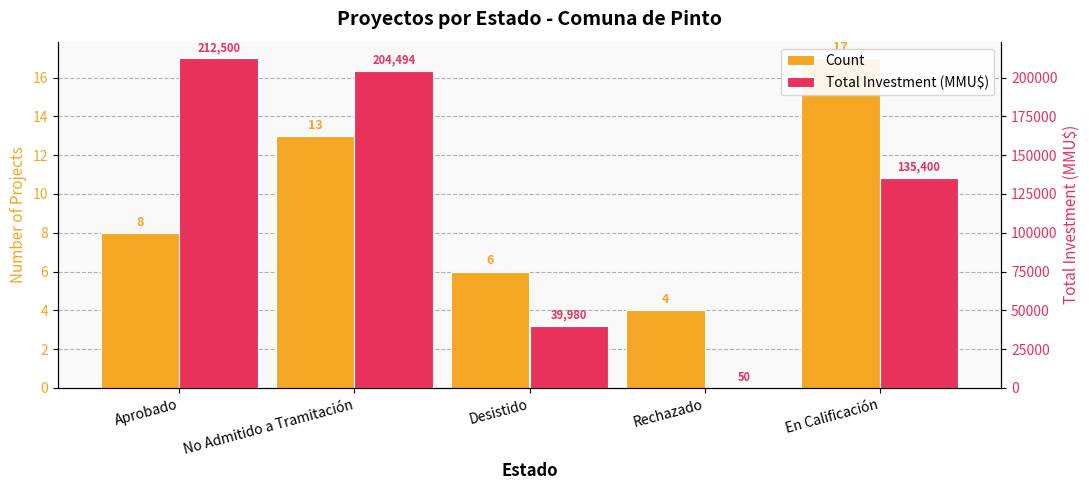

What is the spread (max minus min) of values at Aprobado?

212492